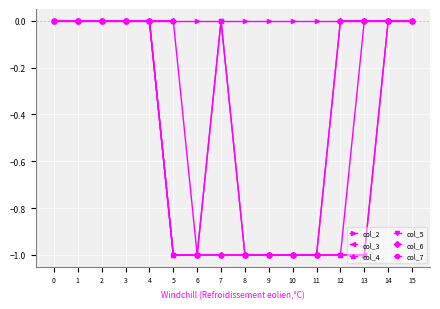

What are all the series names shown in the legend?

col_2, col_3, col_4, col_5, col_6, col_7